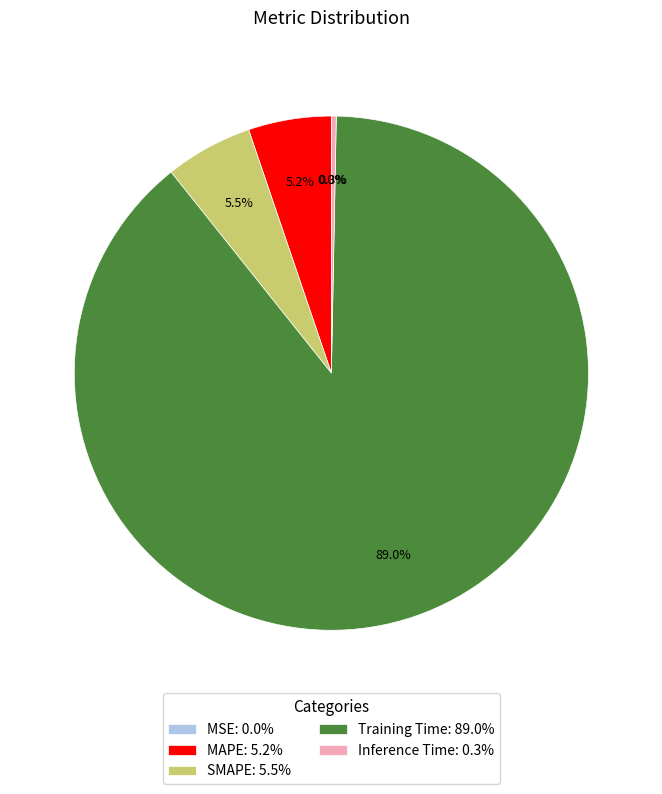

To the nearest percent, what is the difference between the largest and smallest slice percentages?

89%